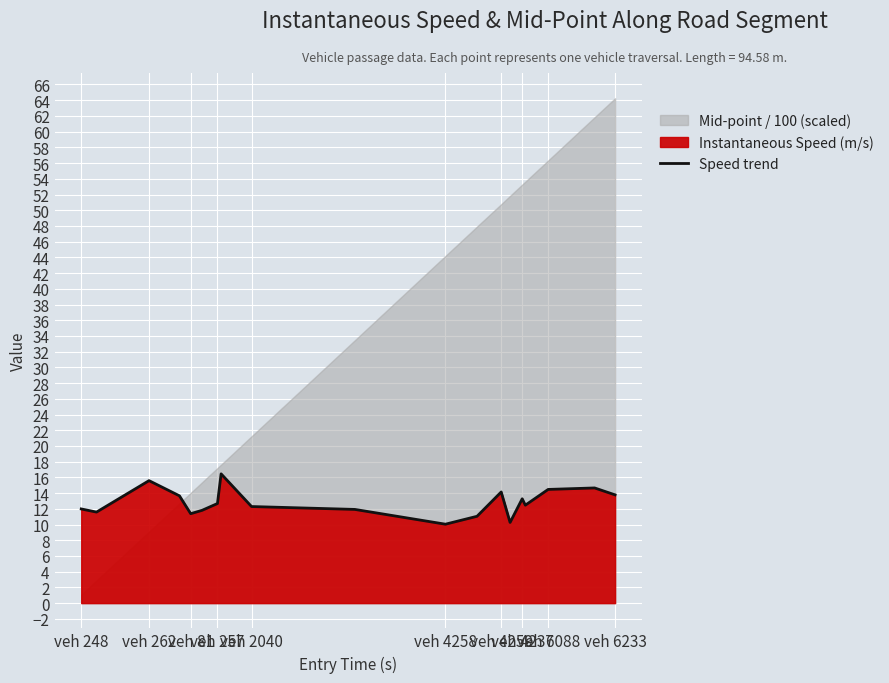

What is the difference between the values at veh 6233 and veh 257?

1.7